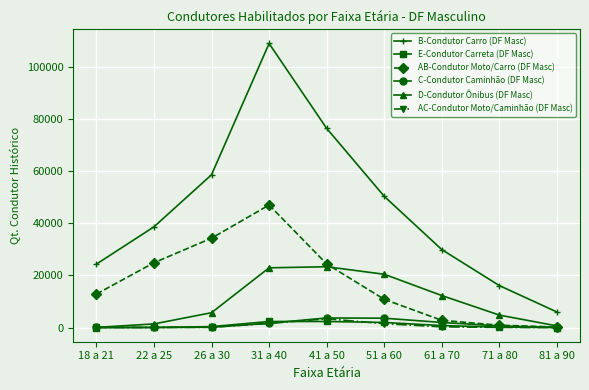

What are all the series names shown in the legend?

B-Condutor Carro (DF Masc), E-Condutor Carreta (DF Masc), AB-Condutor Moto/Carro (DF Masc), C-Condutor Caminhão (DF Masc), D-Condutor Ônibus (DF Masc), AC-Condutor Moto/Caminhão (DF Masc)